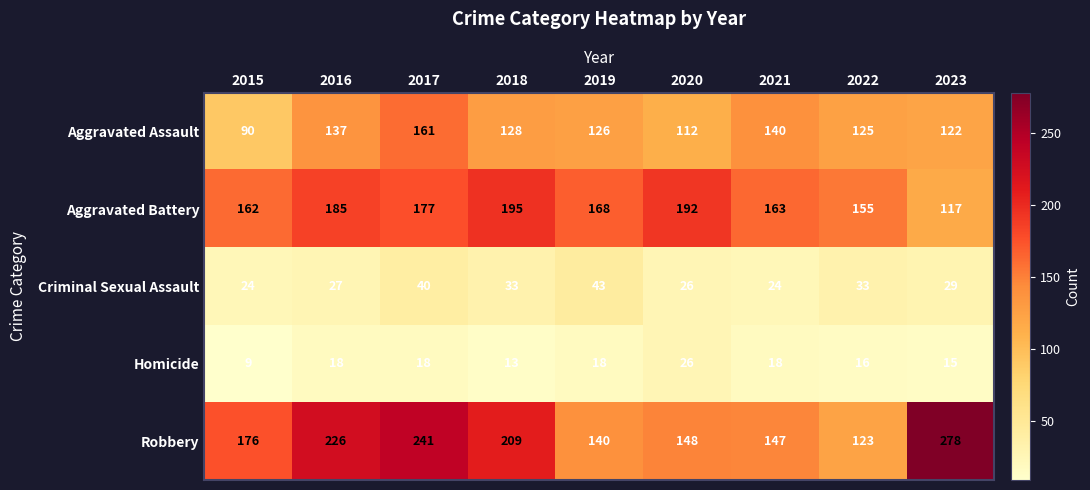

Which series has the largest total across all categories?

Robbery